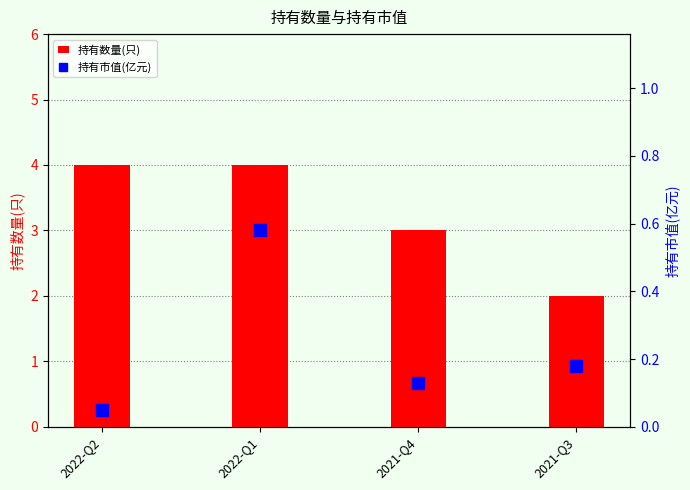

What is the maximum value for 持有市值(亿元)?

0.6